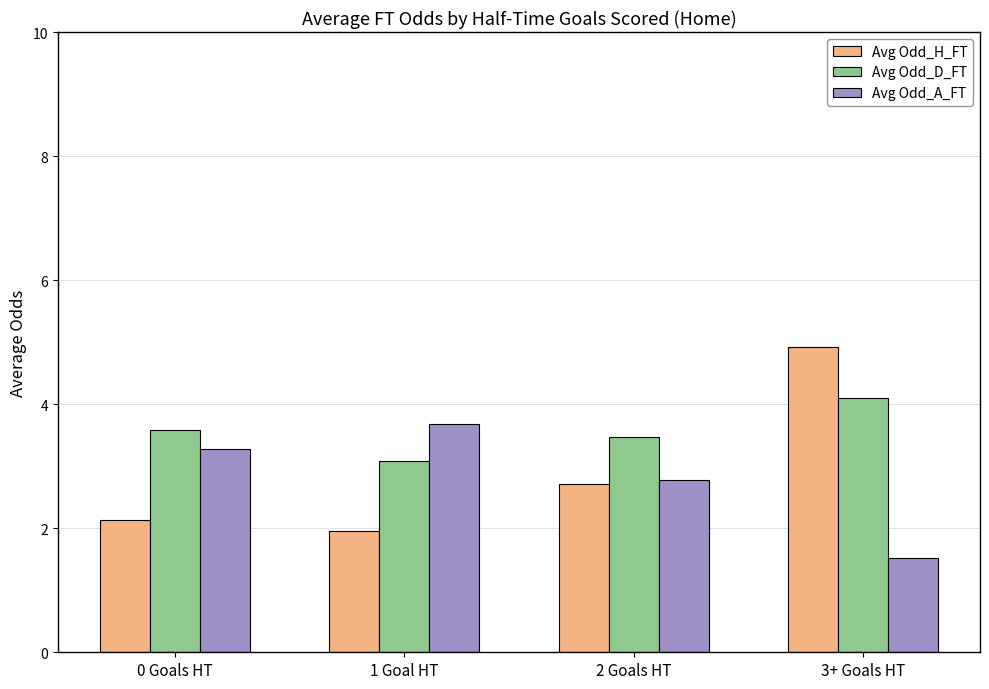

What is the value of the Avg Odd_A_FT bar at the 2nd from the left?

3.7